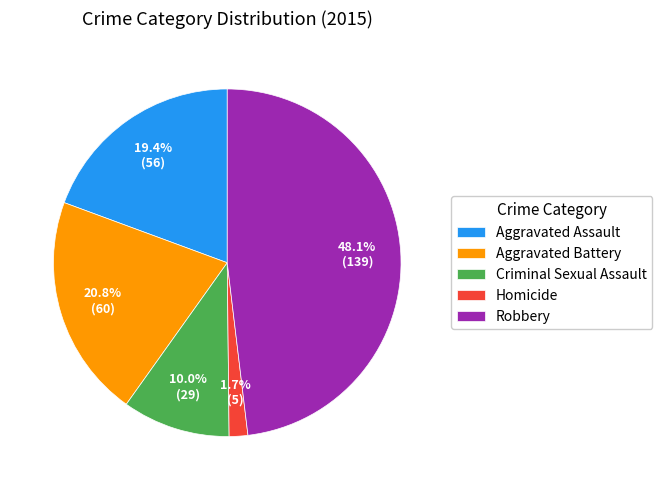

Which has a higher value, Aggravated Battery or Homicide?

Aggravated Battery